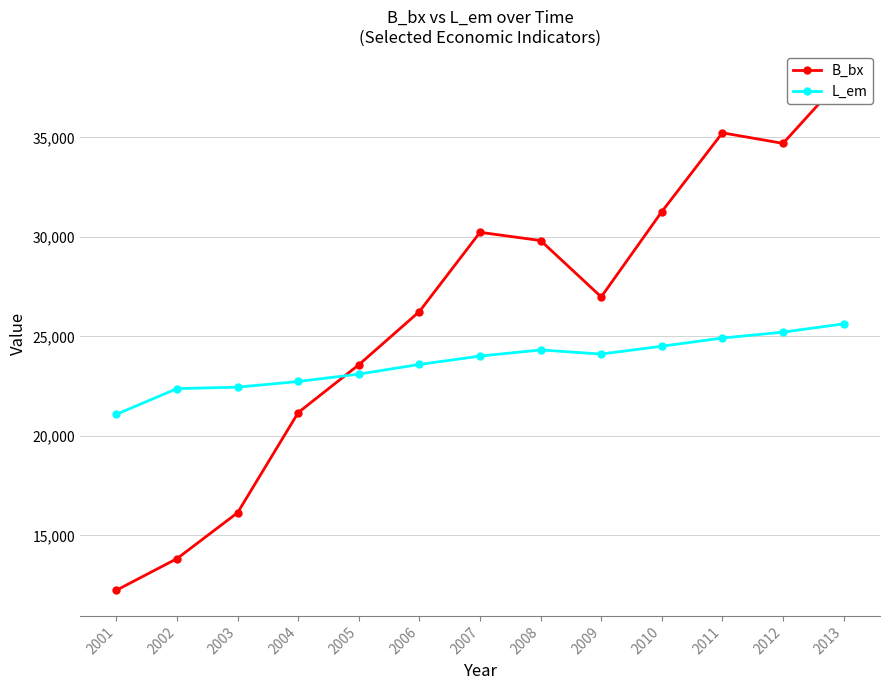

Rank the series by their average value, from lowest to highest.

L_em, B_bx